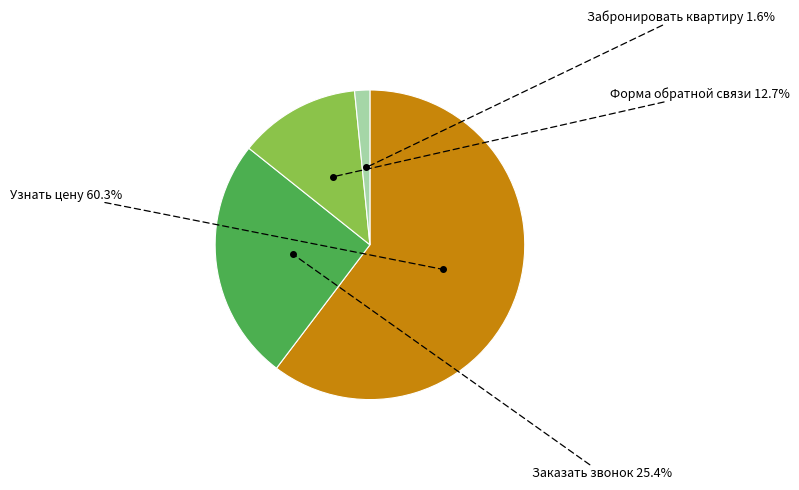

What is the ratio of the value at Заказать звонок to the value at Узнать цену?

0.4